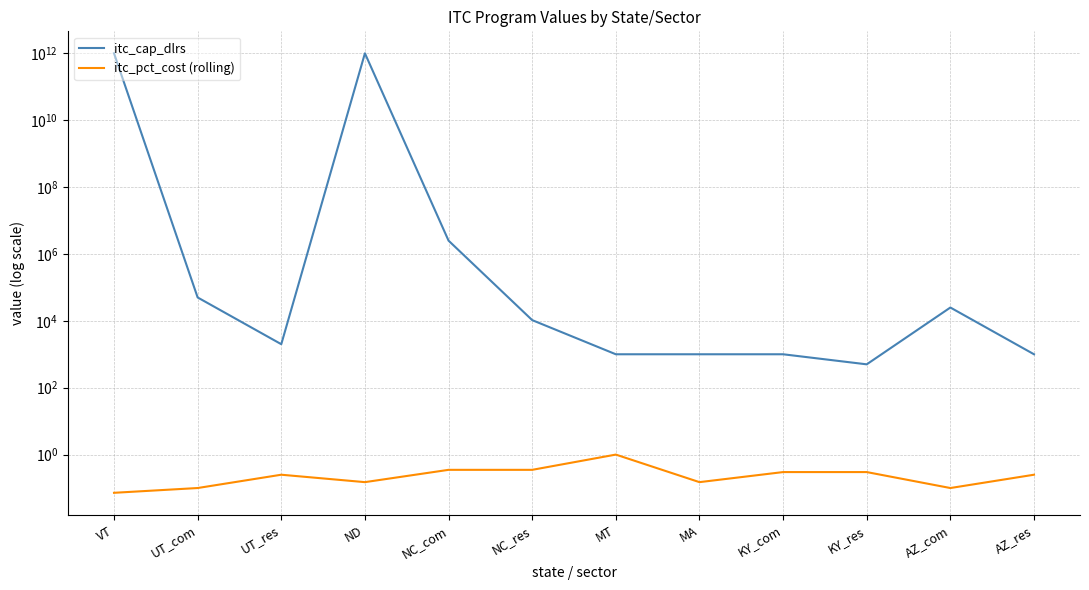

The value of itc_cap_dlrs at MT is 1000.0. True or false?

True